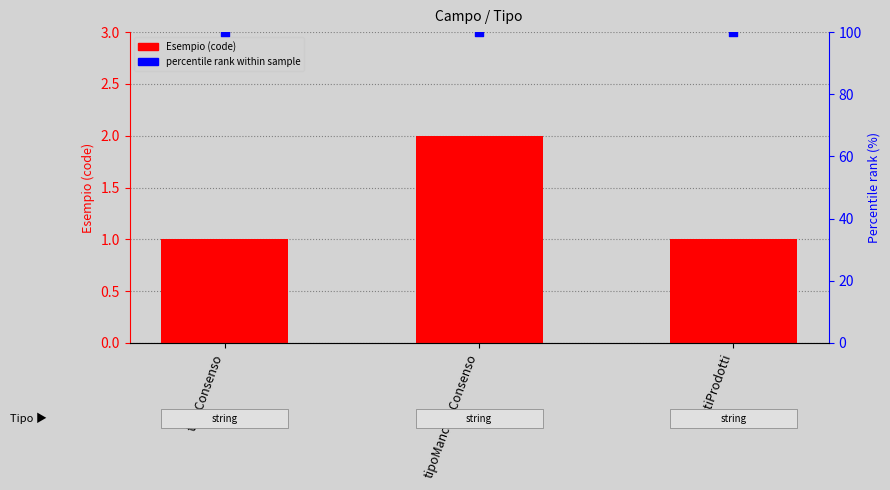

Is the value of Esempio (code) at datiProdotti greater than the value of percentile rank within sample at tipoMancatoConsenso?

No